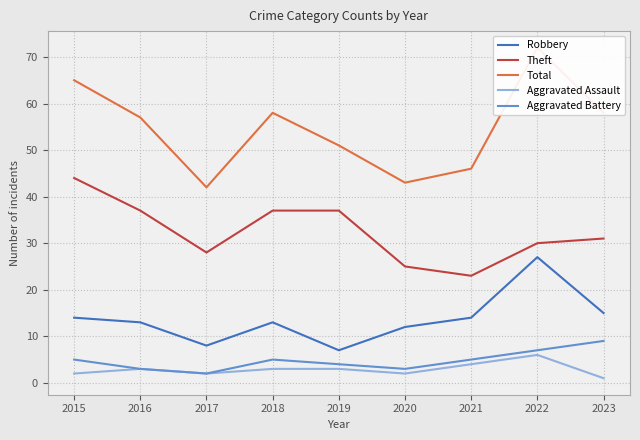

Which category has the lowest value in the Total series?

2017